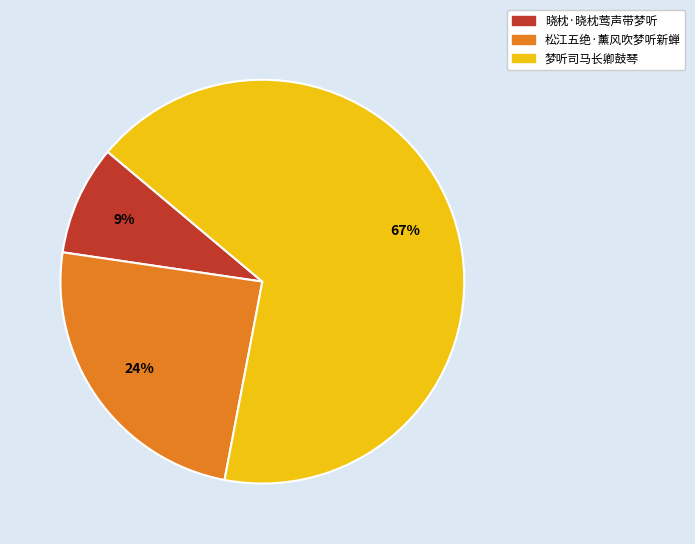

Which category accounts for the majority?

梦听司马长卿鼓琴